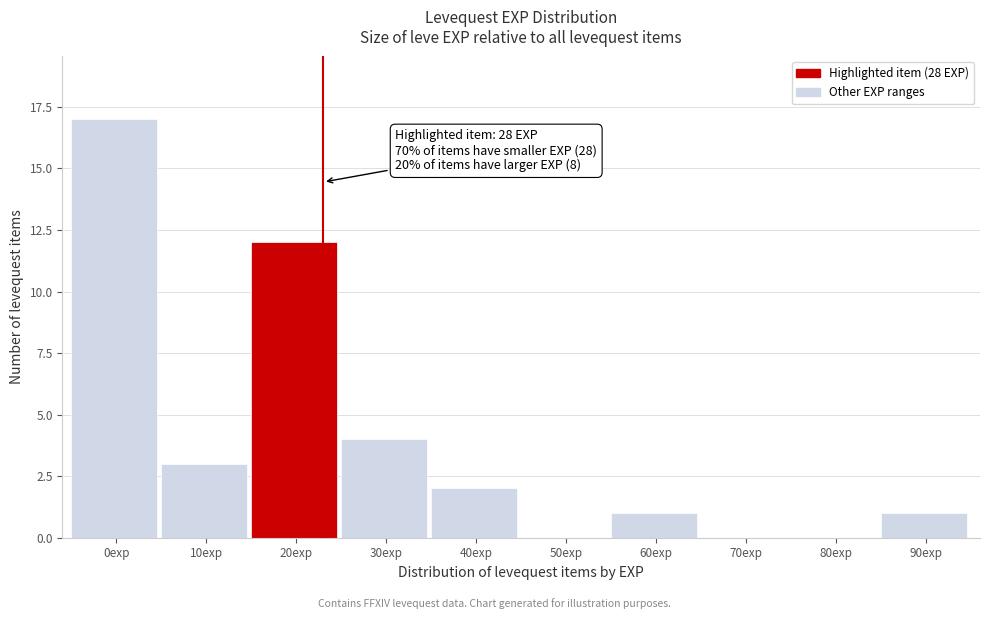

Reading left to right, transcribe all the data shown in this chart.

0exp=17	10exp=3	20exp=12	30exp=4	40exp=2	50exp=0	60exp=1	70exp=0	80exp=0	90exp=1